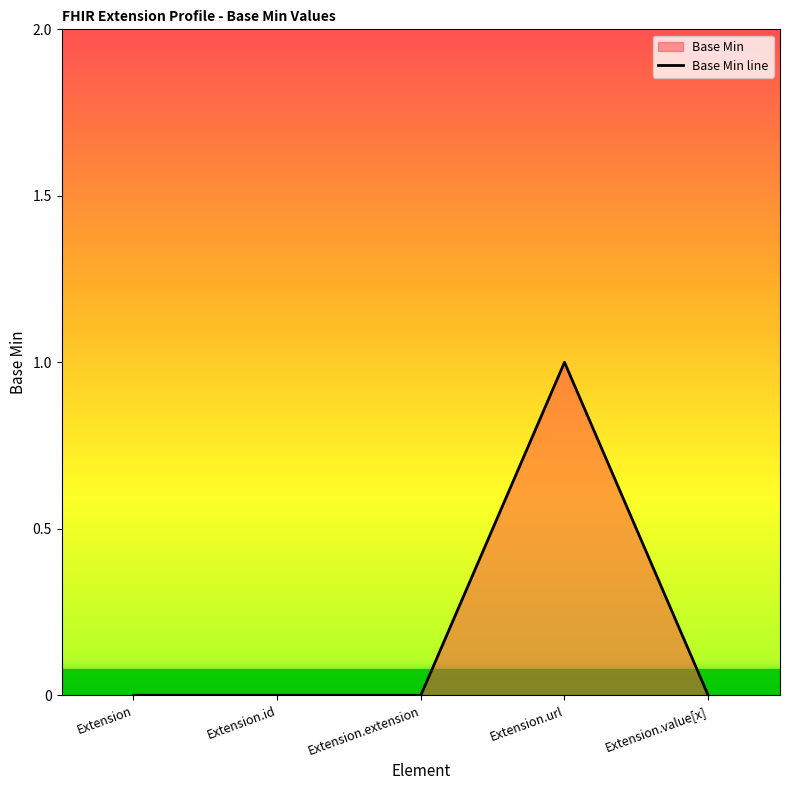

Does the chart display data point markers on the line(s)?

No